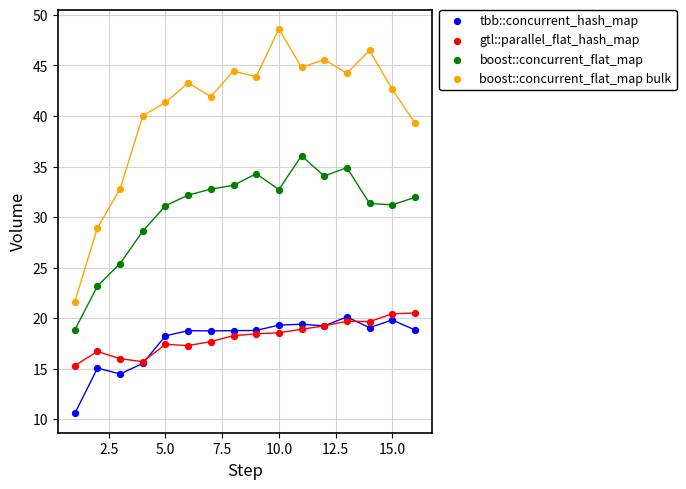

Which series reaches the minimum Y coordinate?

tbb::concurrent_hash_map